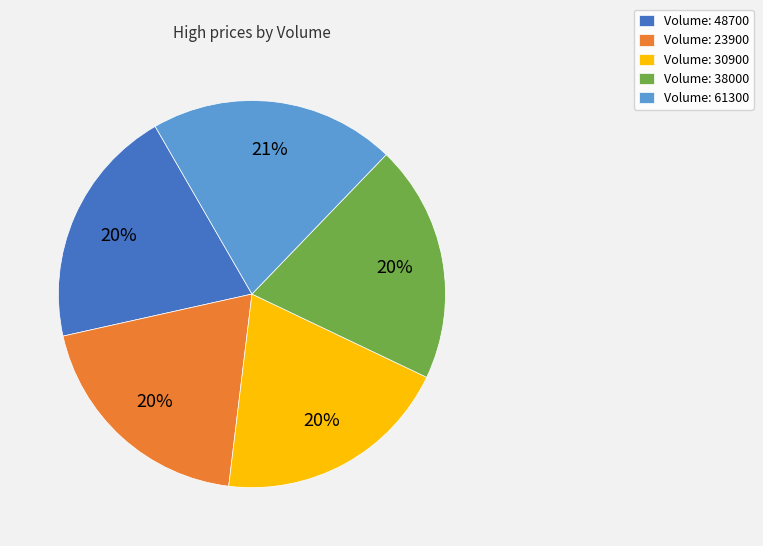

Does Volume: 48700 represent more than half of the total?

No